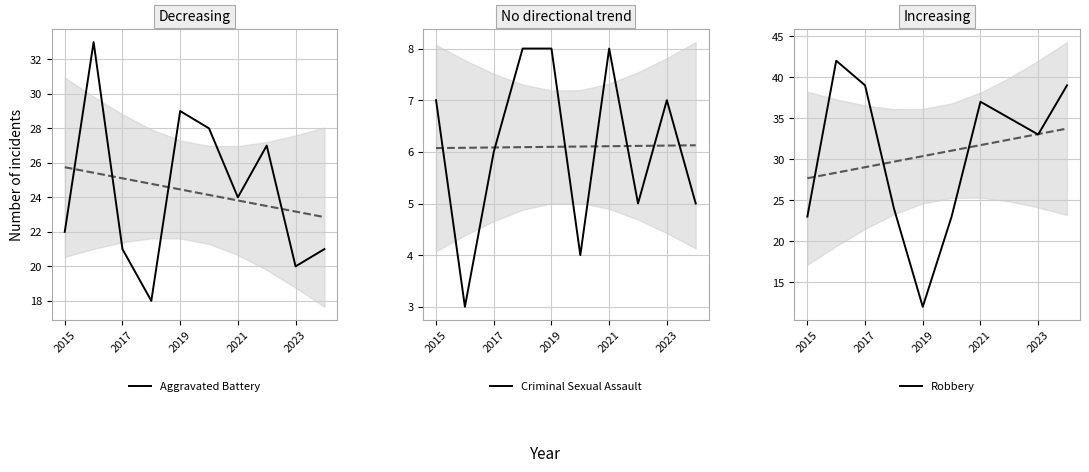

How many lines are shown in the chart?

3